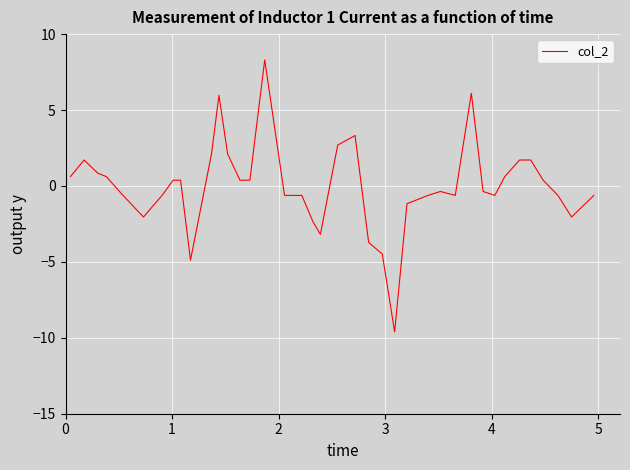

What is the maximum value shown in the chart?

8.3